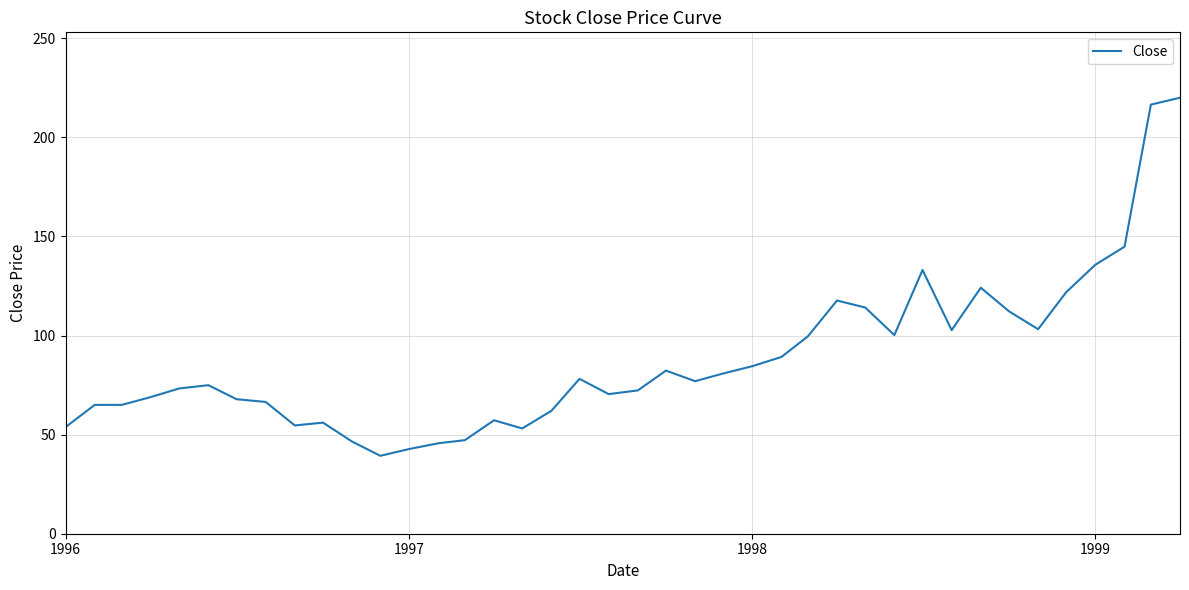

What is the greatest value displayed?

220.0